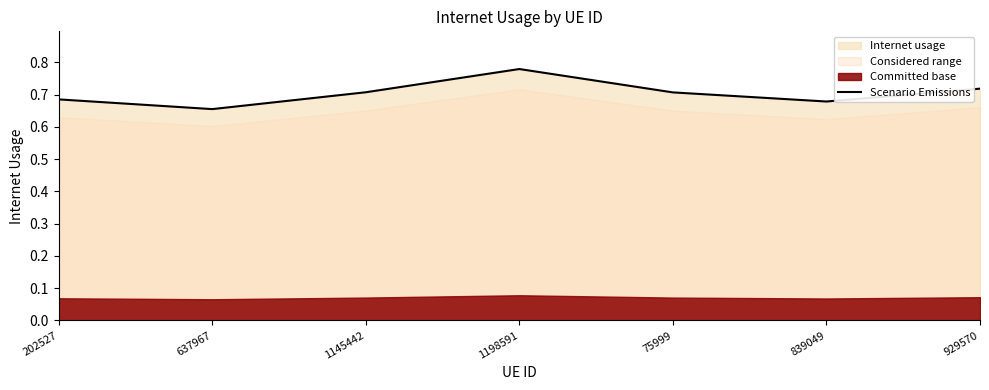

Between 202527 and 637967, which is larger?

202527